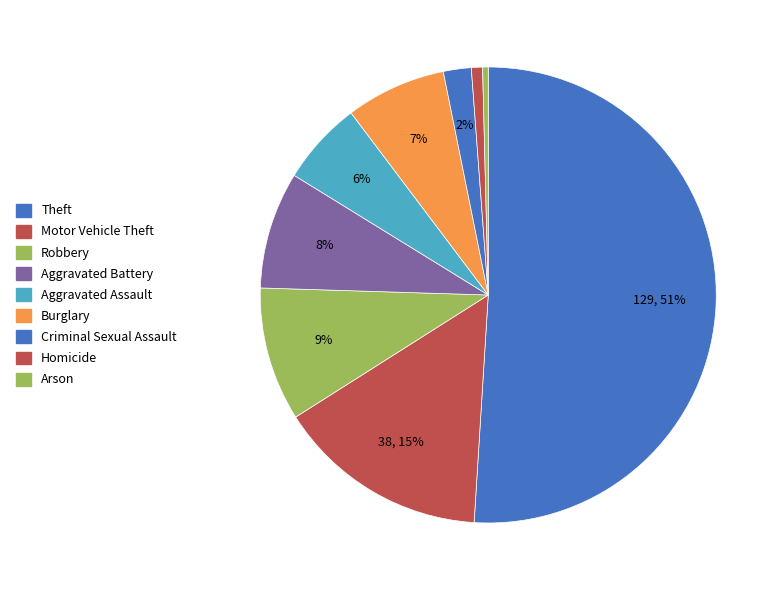

Is it true that Homicide is 9% of the pie?

False